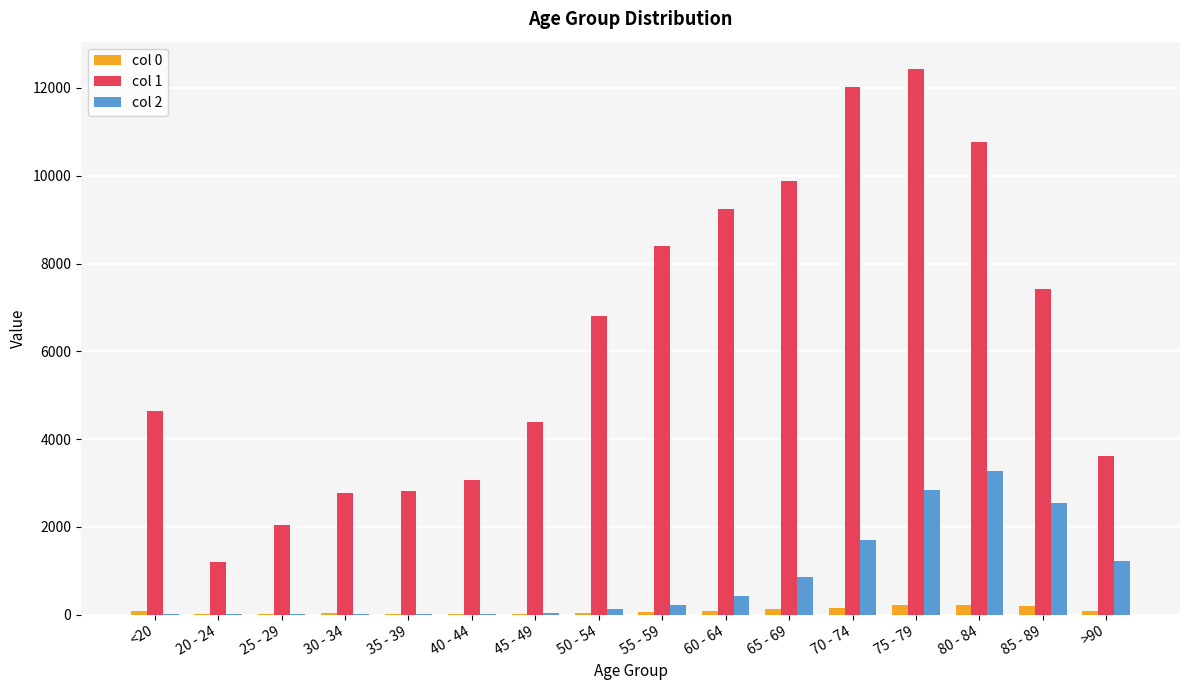

Which series has the largest total across all categories?

col 1